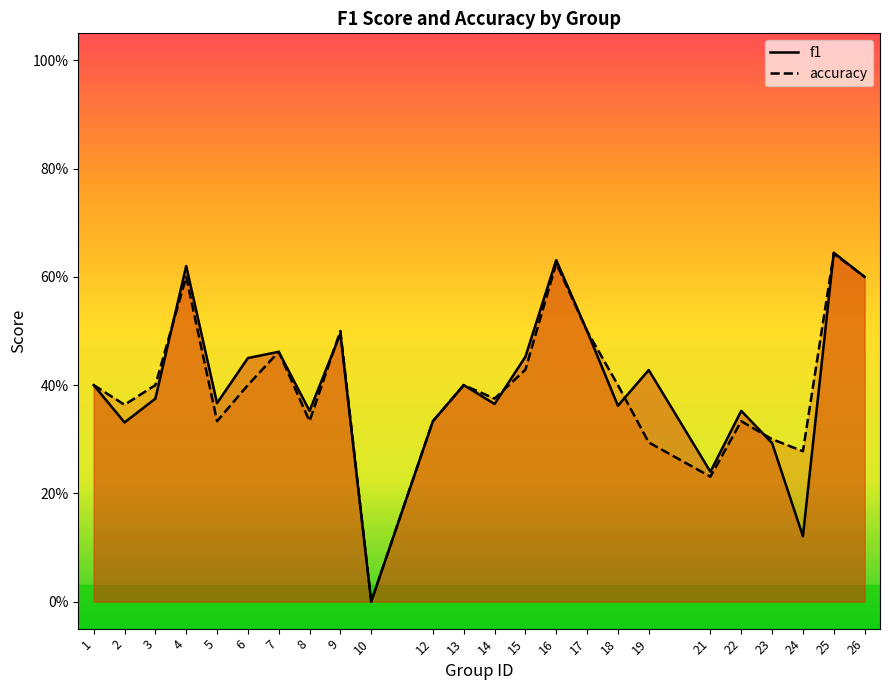

The accuracy series shows 0.5 at 19. True or false?

False